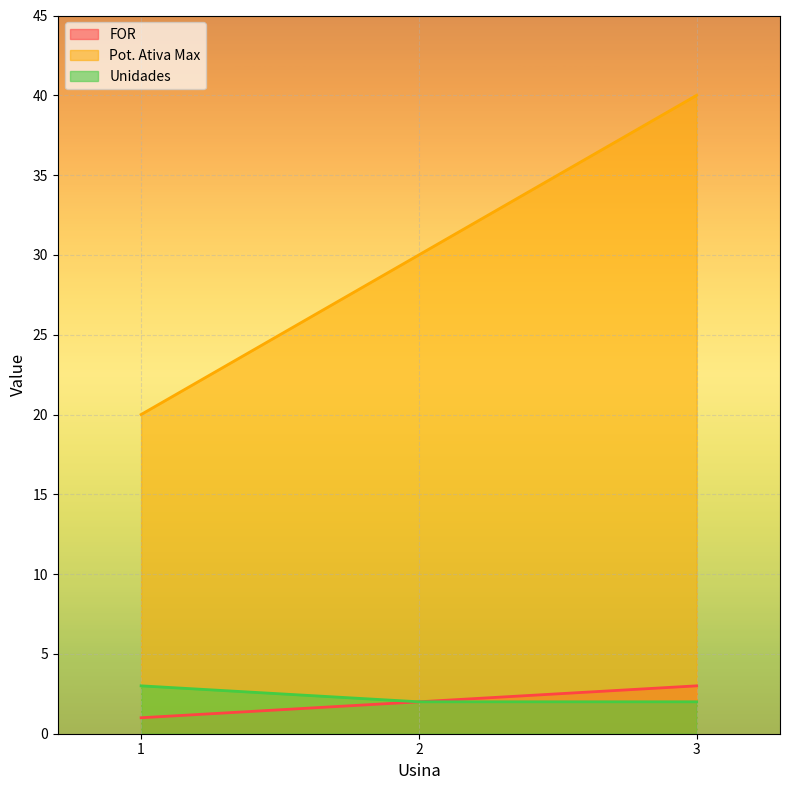

Reading left to right, list all the values displayed in this chart.

FOR: 1	2	3
Pot. Ativa Max: 20	30	40
Unidades: 3	2	2